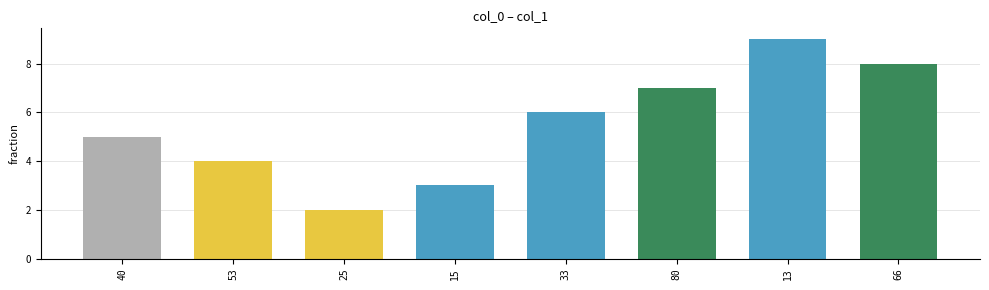

What is the sum of the values at 15 and 25?

5